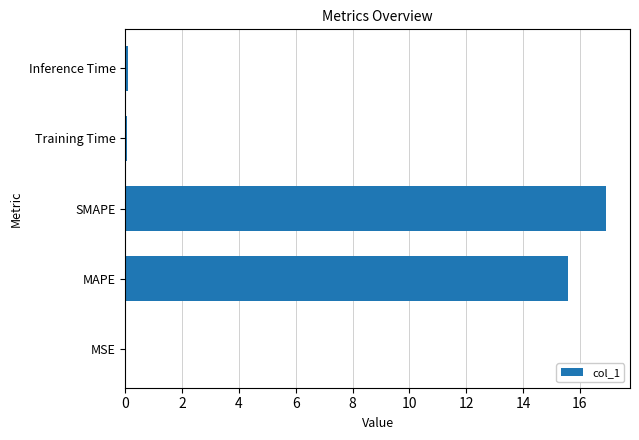

Are the bars horizontal?

Yes